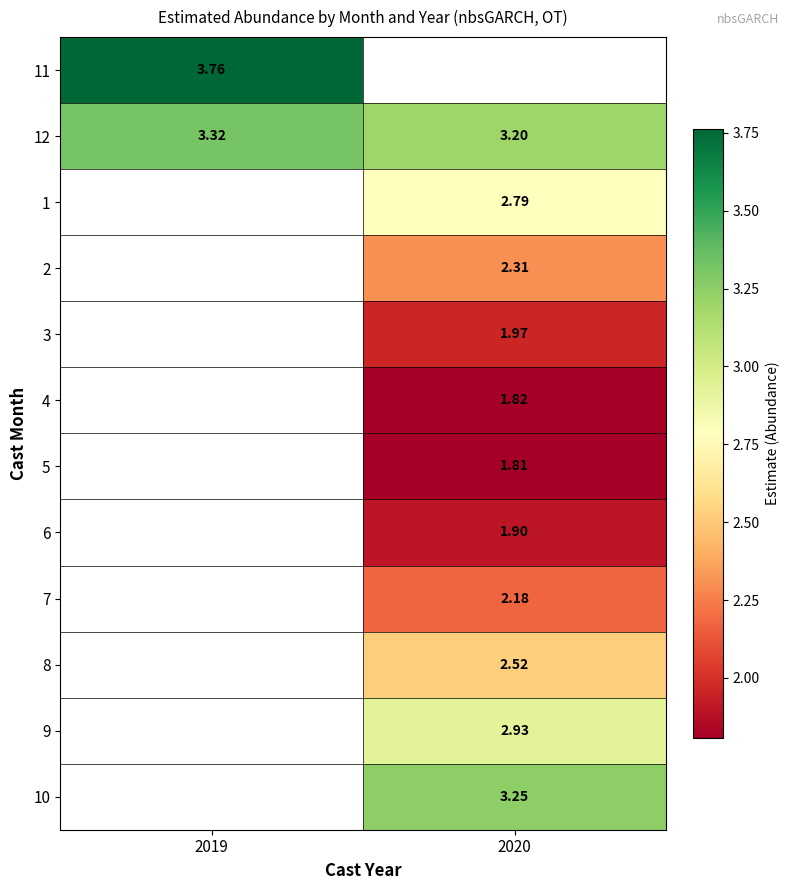

At which category does the chart reach its peak across all series?

2019